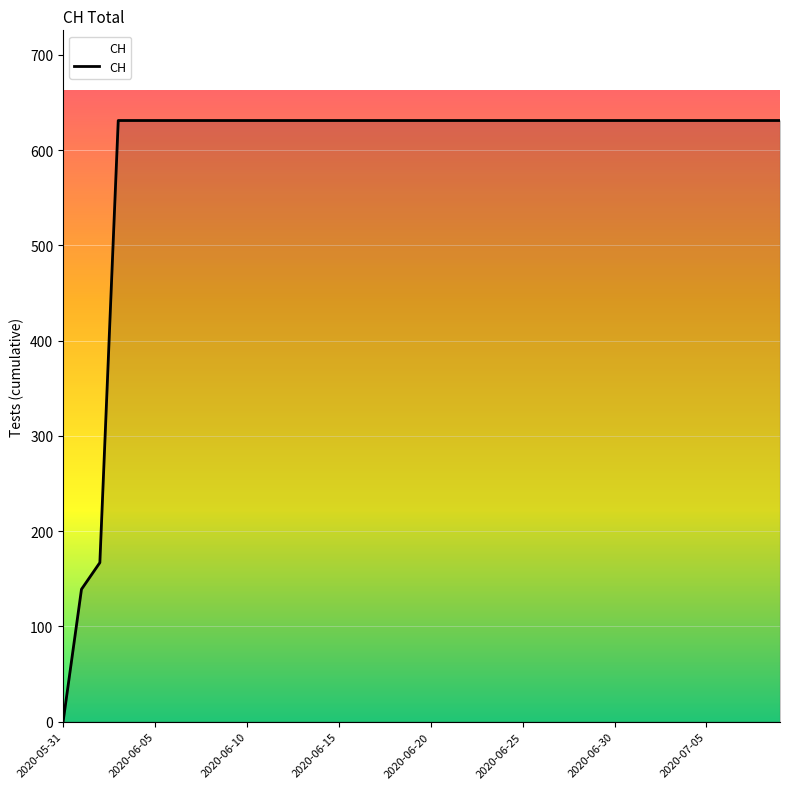

Does the chart display data point markers on the line(s)?

No